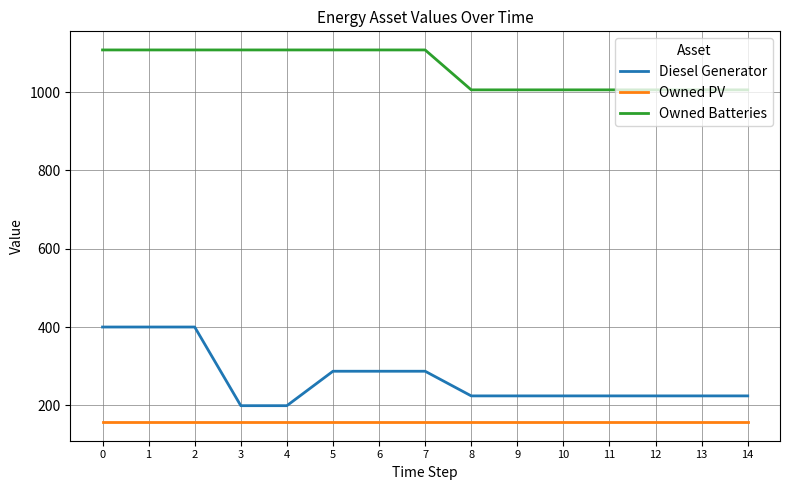

Which series has the largest total across all categories?

Owned Batteries